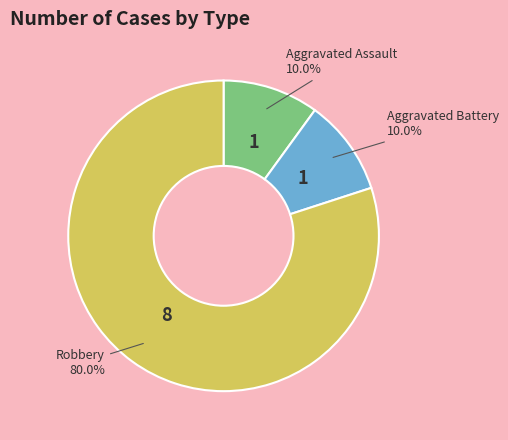

Which category has the biggest portion of the pie?

Robbery